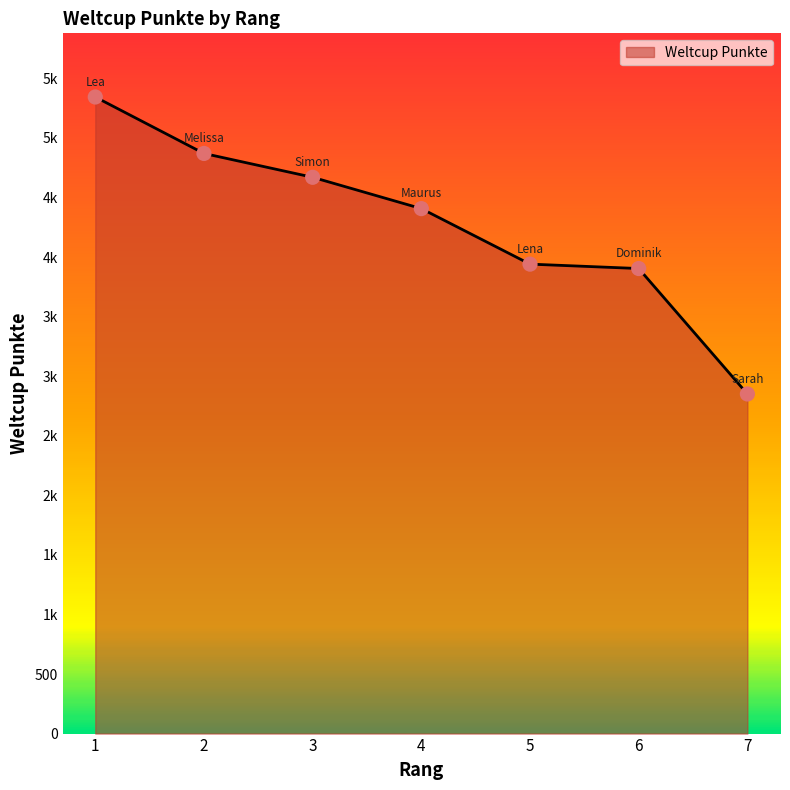

Is this an area chart (filled region under the line)?

Yes